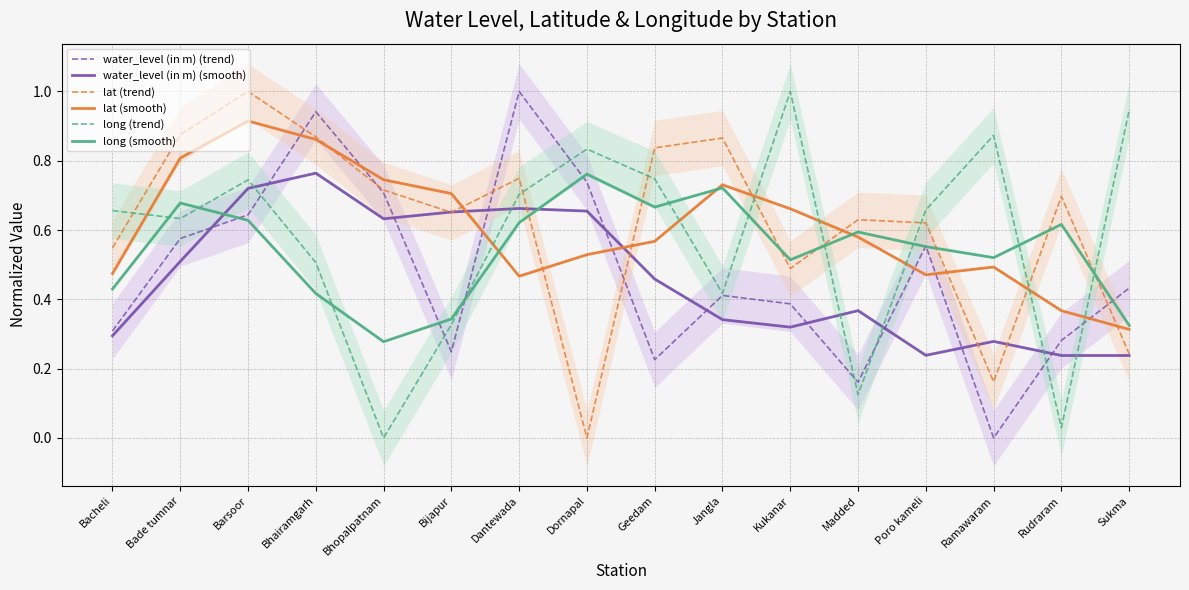

After their last crossing, which series has the higher values: lat (smooth) or water_level (in m) (trend)?

water_level (in m) (trend)